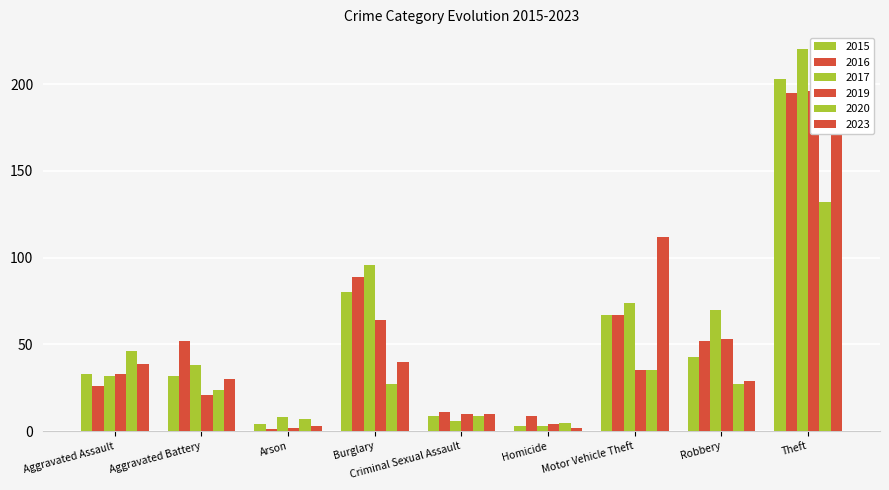

What is the sum of the 2015 values at Criminal Sexual Assault and Homicide?

12